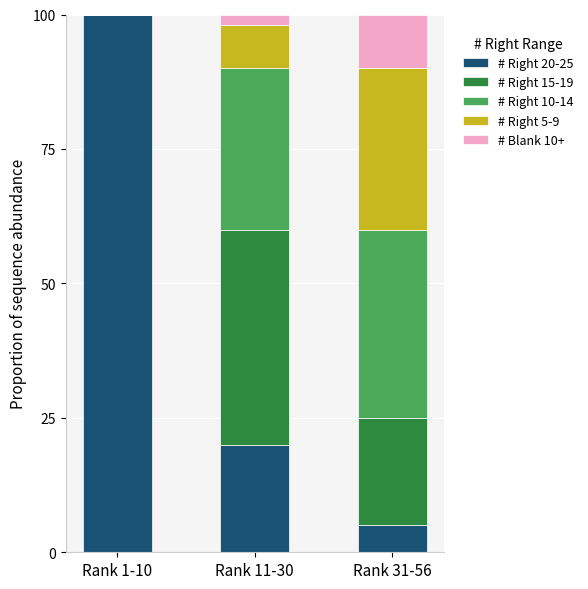

Count the # Right 20-25 values in the range 5 to 100.

3